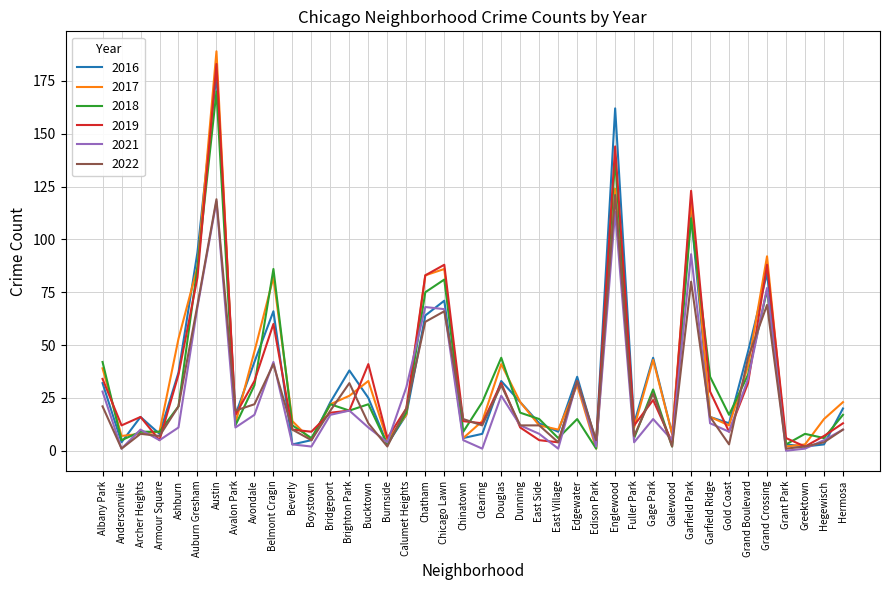

The 2021 series shows 9 at Gold Coast. True or false?

True